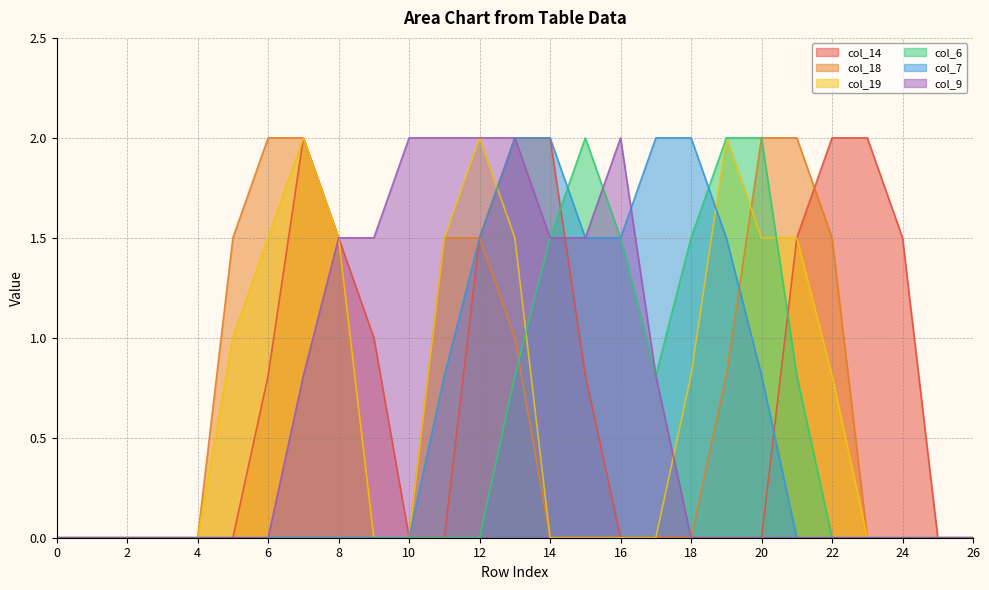

In col_6, how many points are higher than both neighbors (excluding endpoints)?

1